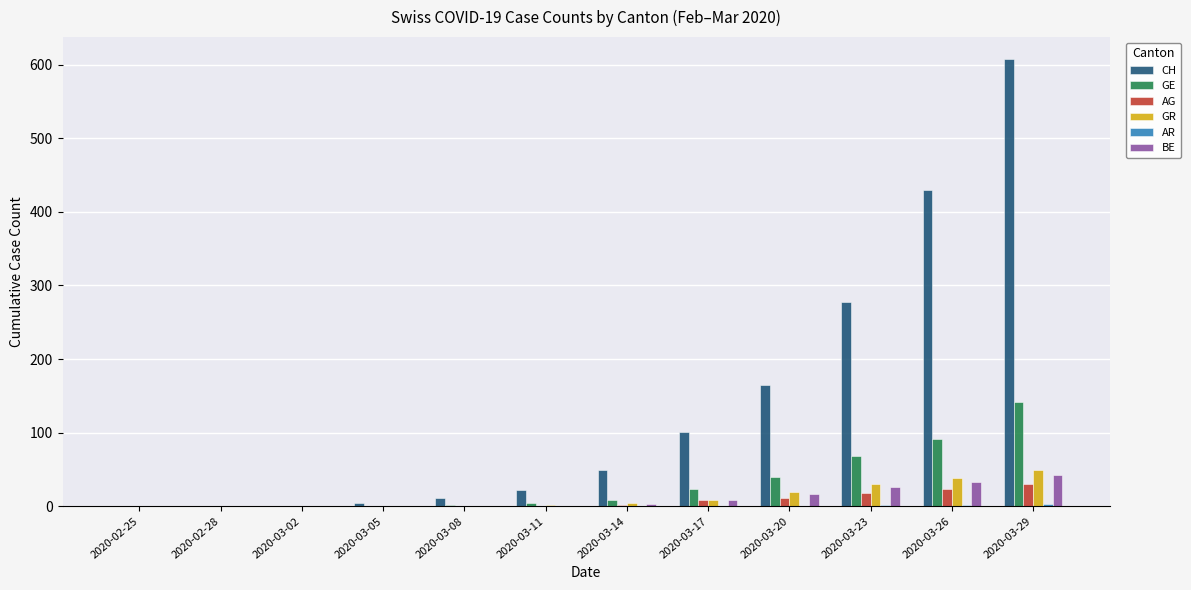

The CH series shows 278 at 2020-03-23. True or false?

True